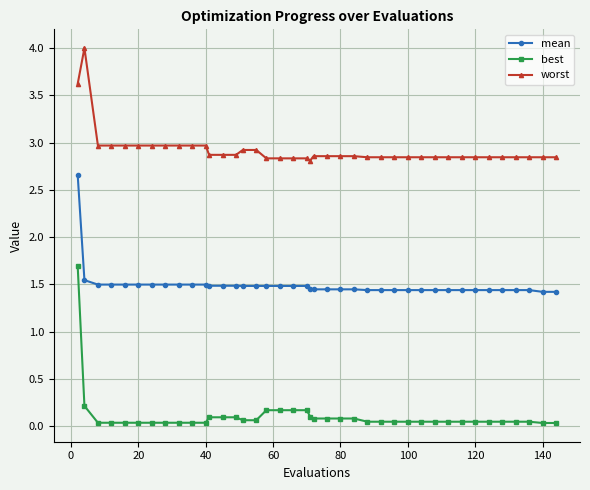

True or false: worst has more than 0 points higher than both neighbors.

True